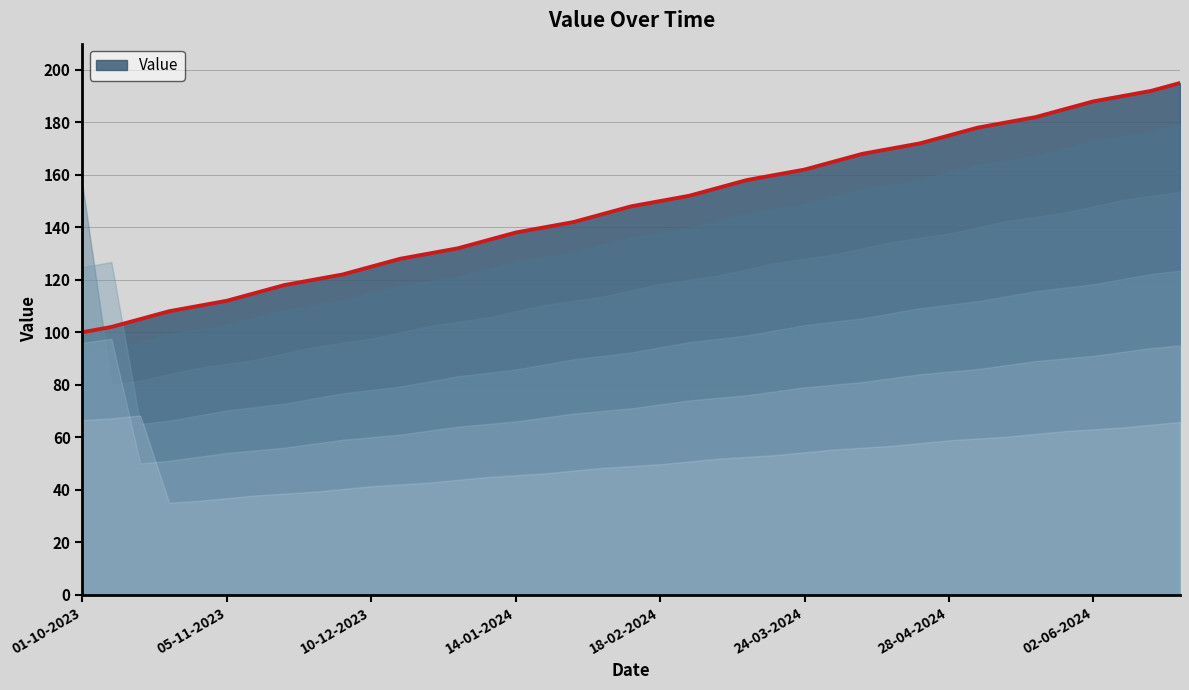

What is the minimum value shown in the chart?

100